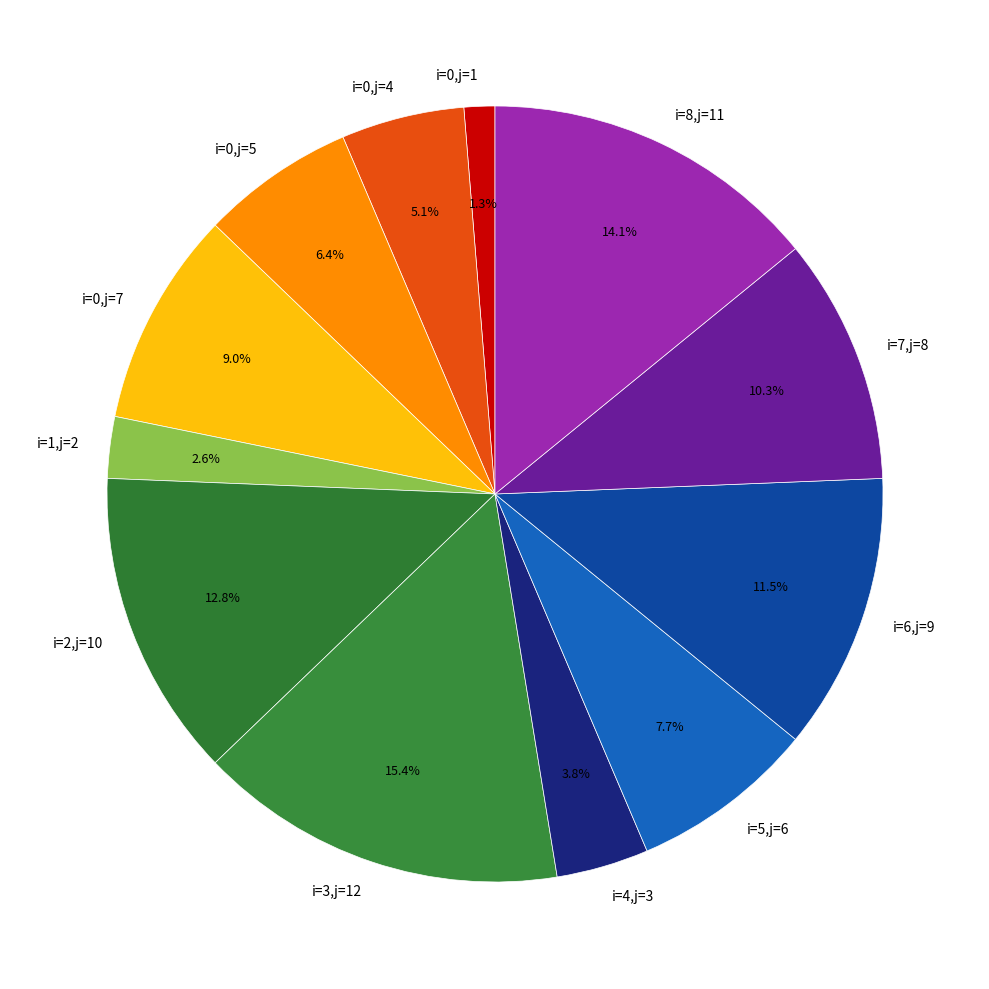

Rank the categories by value from highest to lowest.

i=3,j=12, i=8,j=11, i=2,j=10, i=6,j=9, i=7,j=8, i=0,j=7, i=5,j=6, i=0,j=5, i=0,j=4, i=4,j=3, i=1,j=2, i=0,j=1